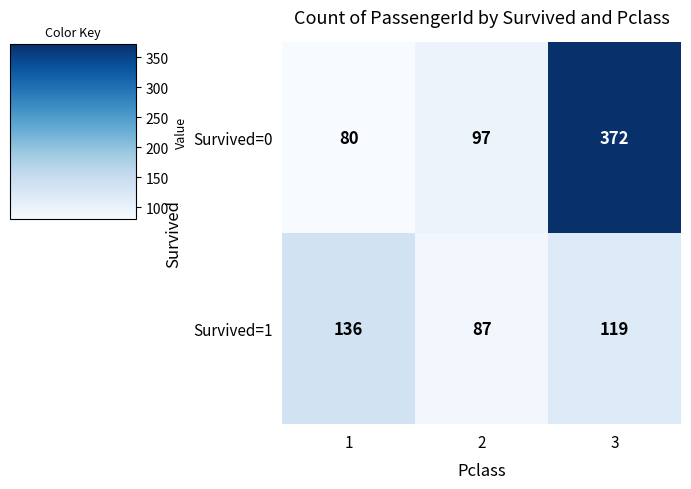

Count the number of categories in the chart.

3